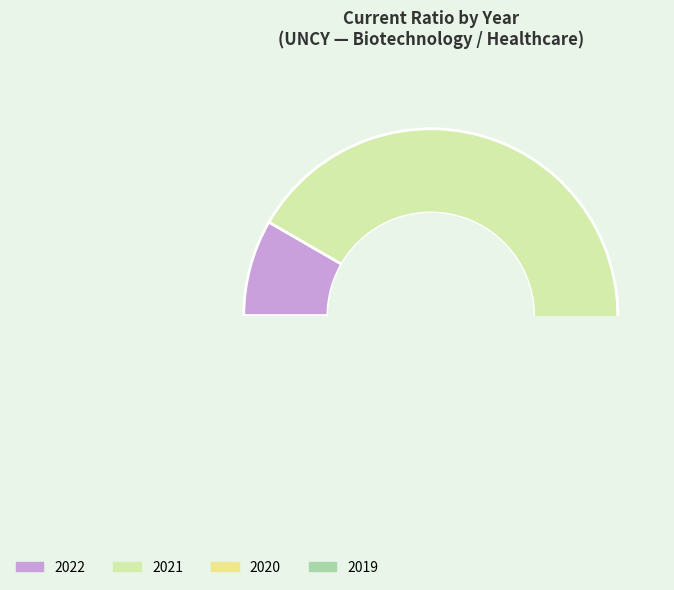

What is the smallest slice in the pie chart?

2019